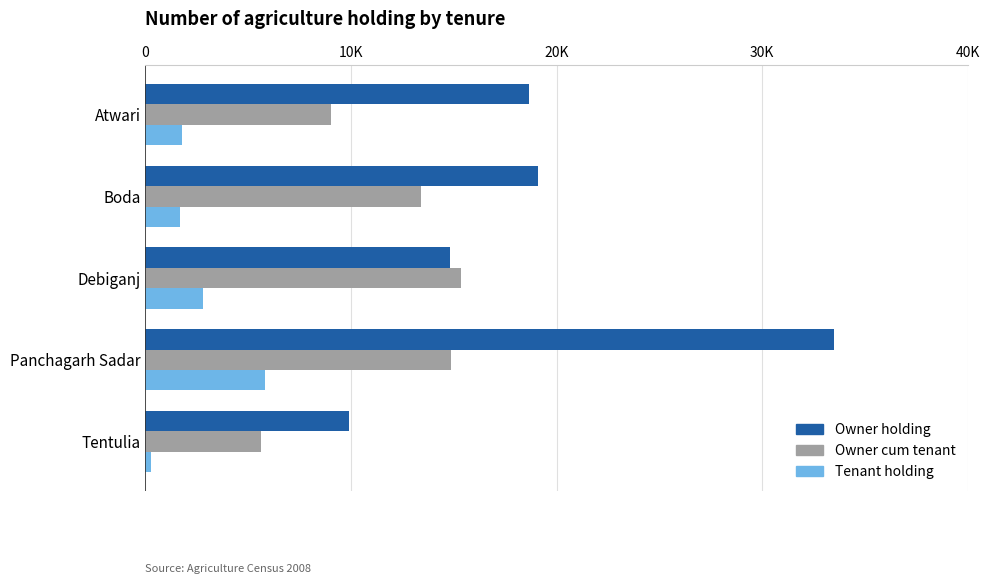

What are all the series names shown in the legend?

Owner holding, Owner cum tenant, Tenant holding